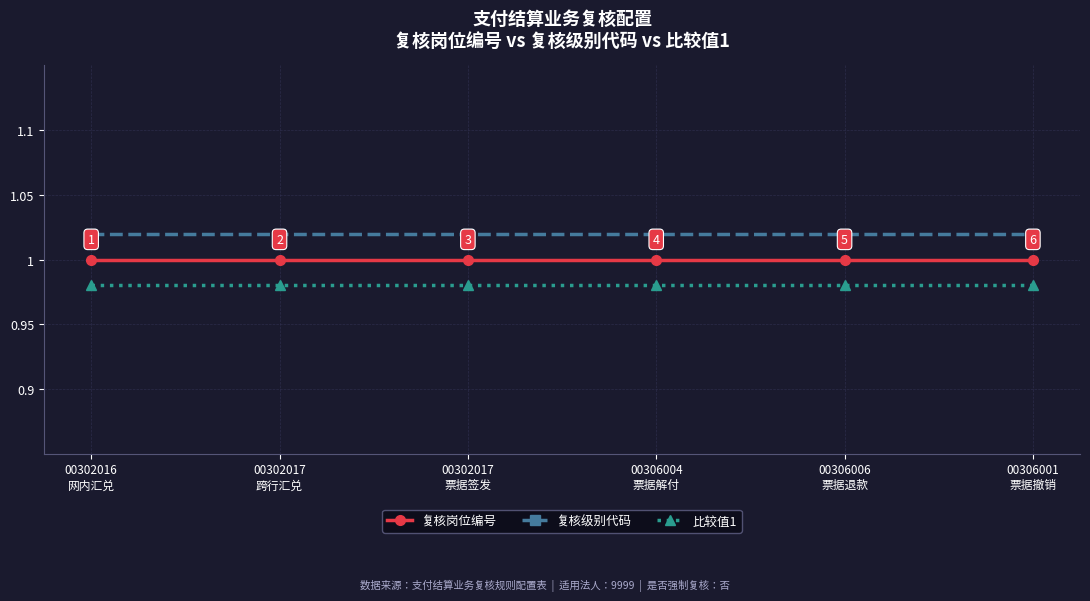

What is the value of the 比较值1 point at the 5th from the left?

1.0